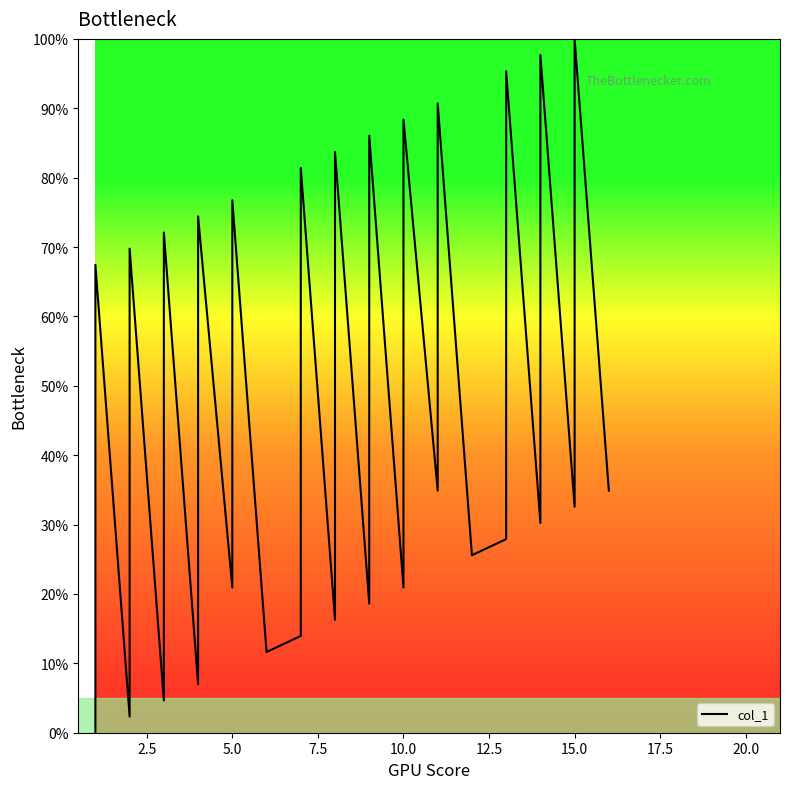

The chart shows a value of 36.9 at 32. True or false?

False